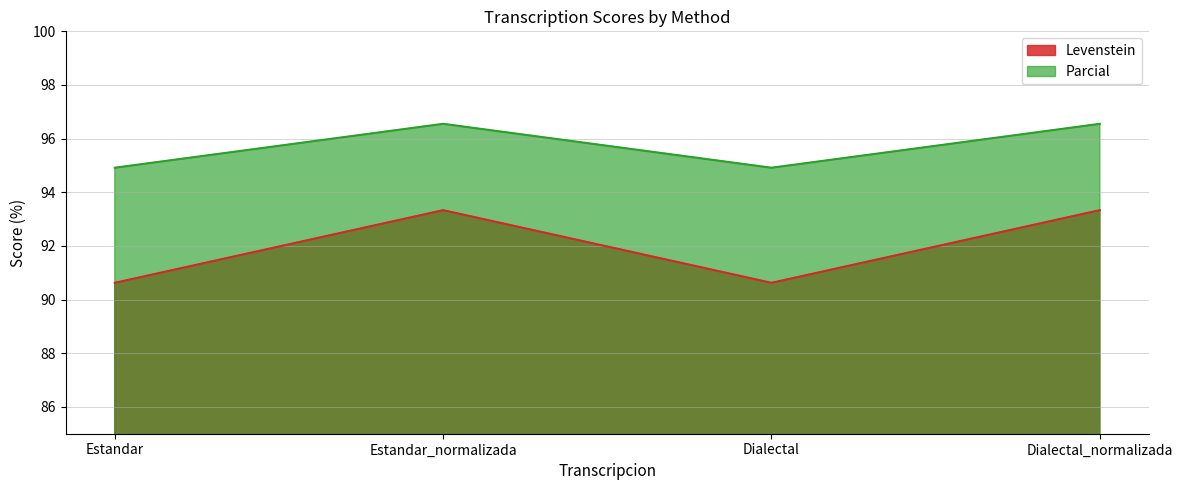

What is the label of the 3rd point from the right?

Estandar_normalizada